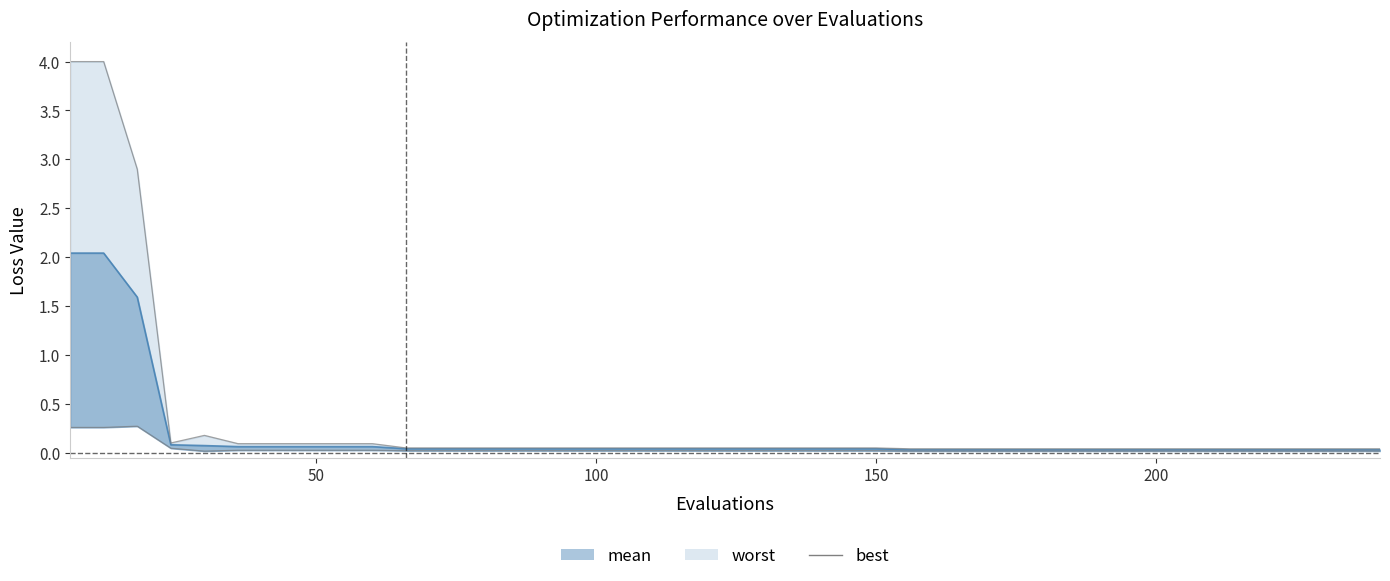

True or false: worst_line has a value of 0.0 at 11.

False